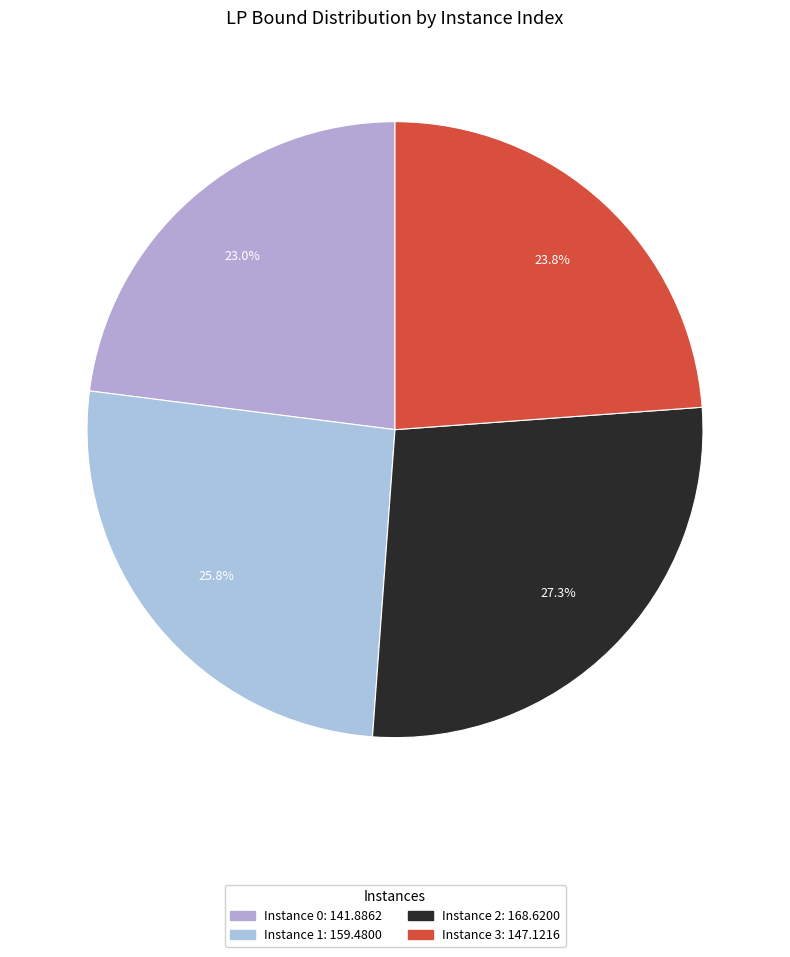

How many segments does this pie chart have?

4